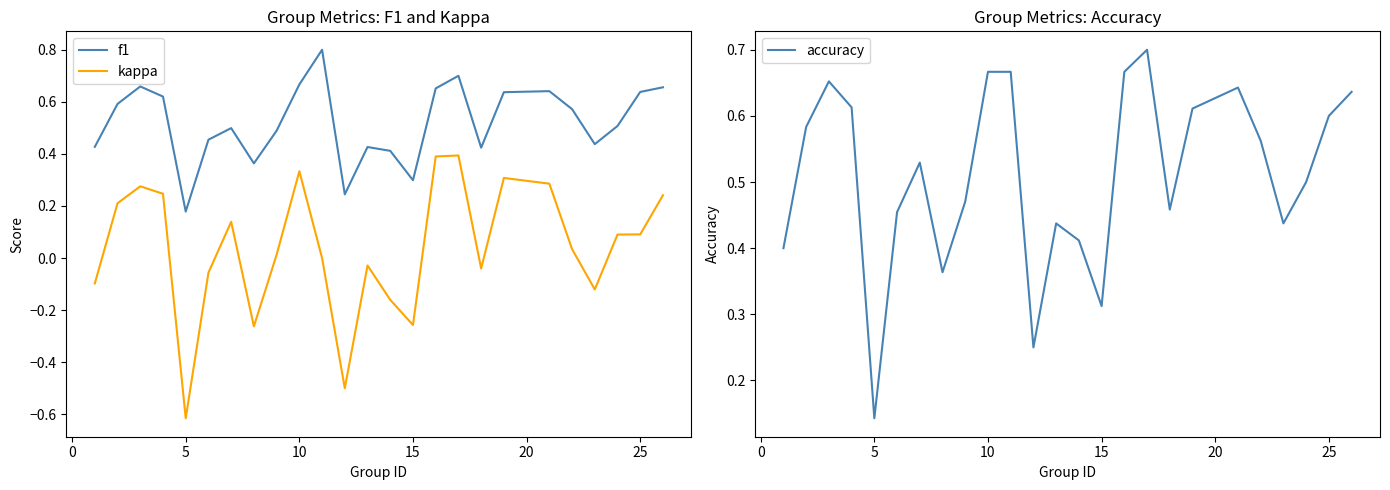

Does the chart display data point markers on the line(s)?

No